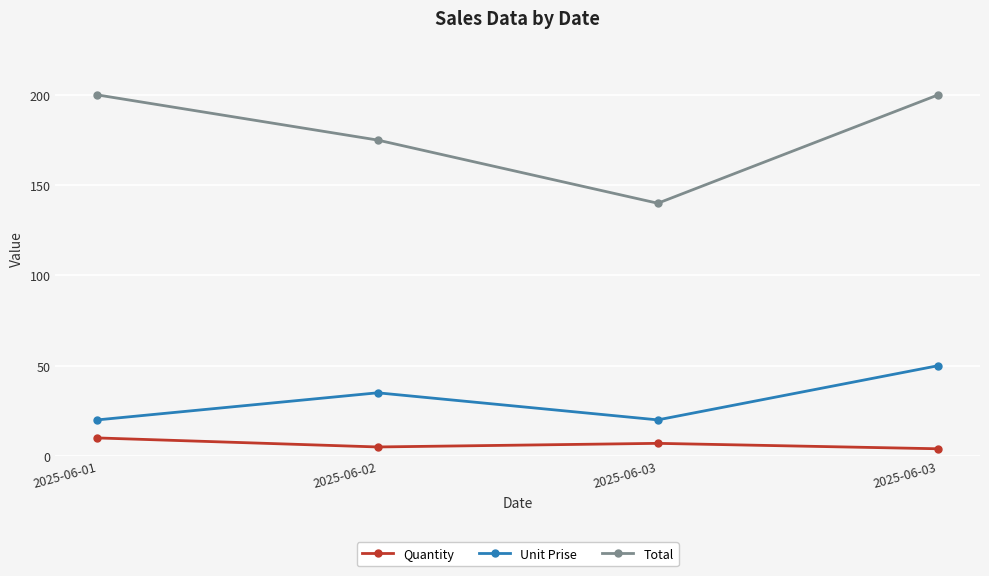

Does the chart display data point markers on the line(s)?

Yes